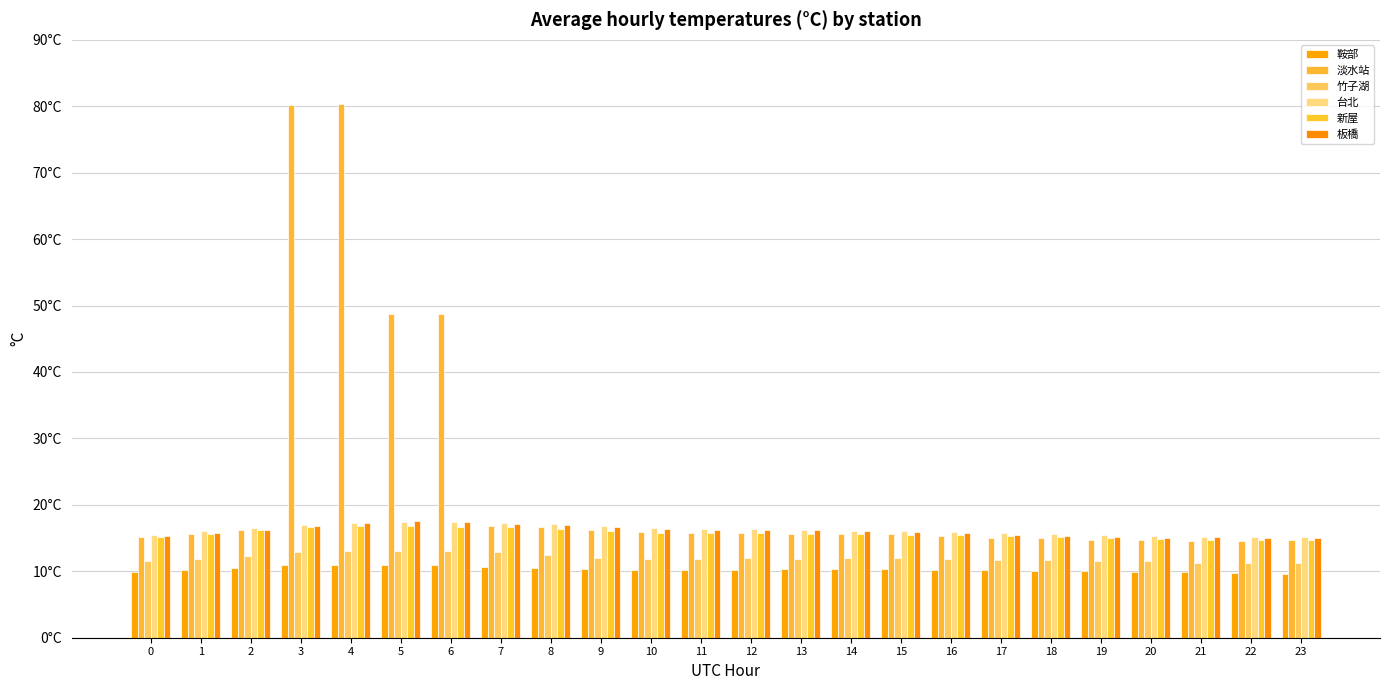

At which category does the chart reach its peak across all series?

4